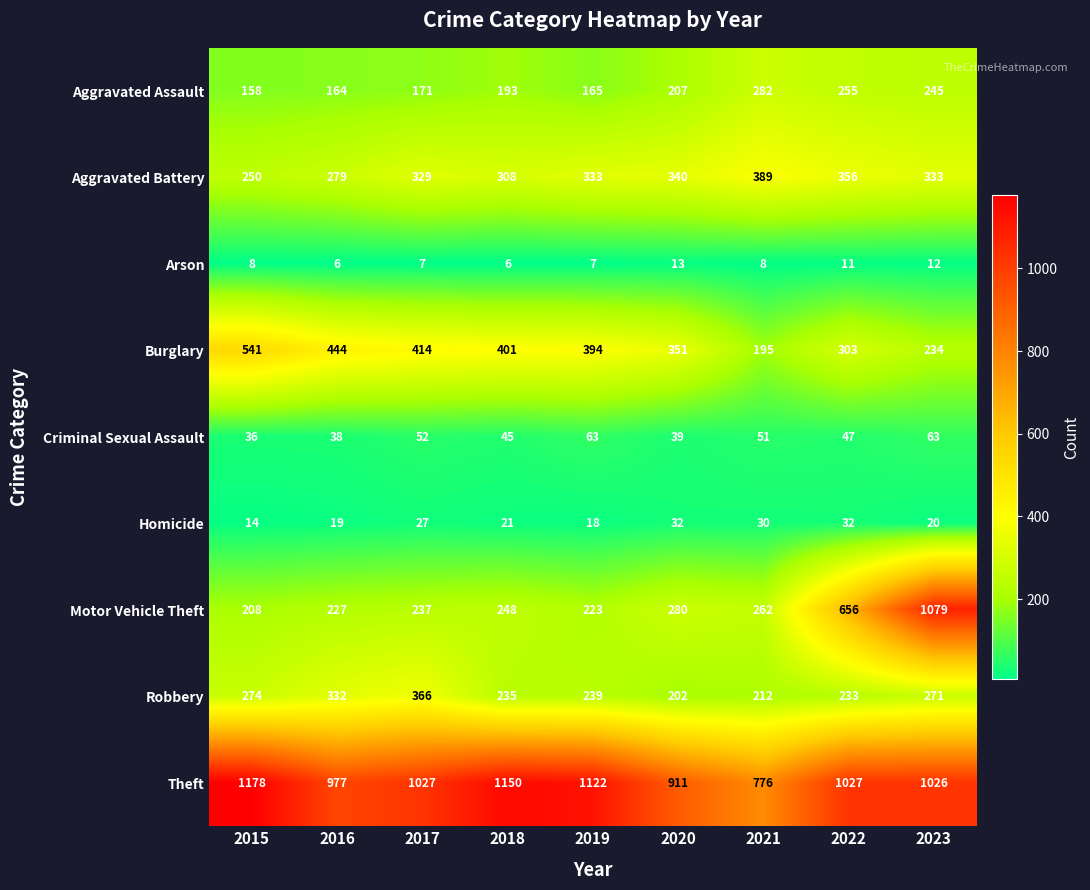

Which series has the widest spread of values?

Motor Vehicle Theft